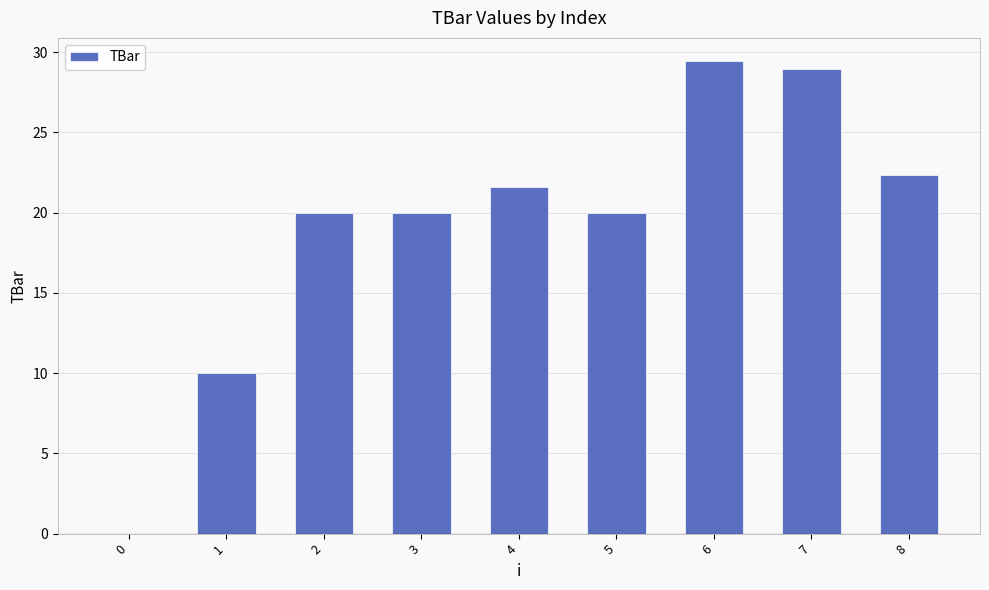

Reading left to right, list all the values displayed in this chart.

0=0.0	1=10.0	2=20.0	3=20.0	4=21.6	5=20.0	6=29.4	7=28.9	8=22.3